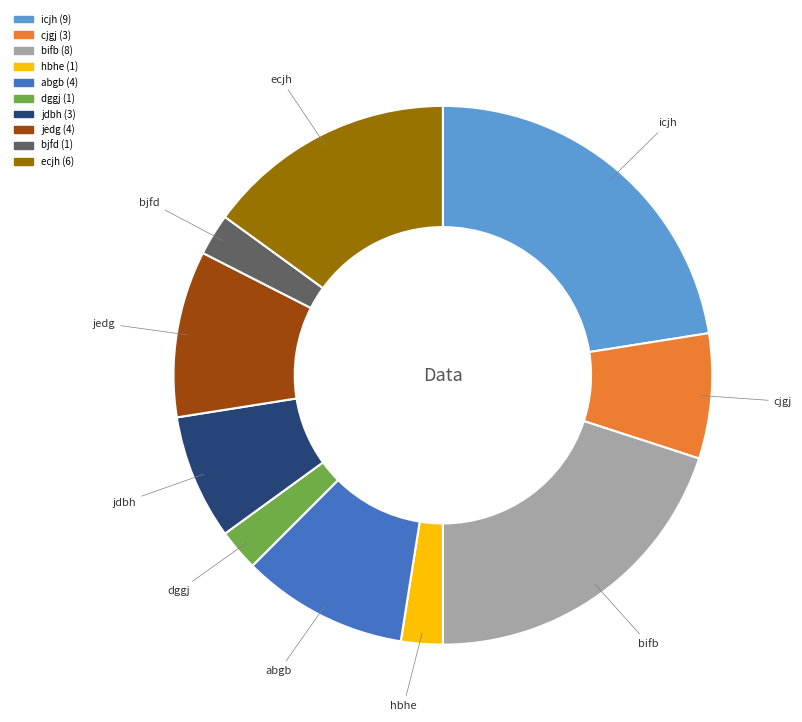

Between jedg and cjgj, which is larger?

jedg